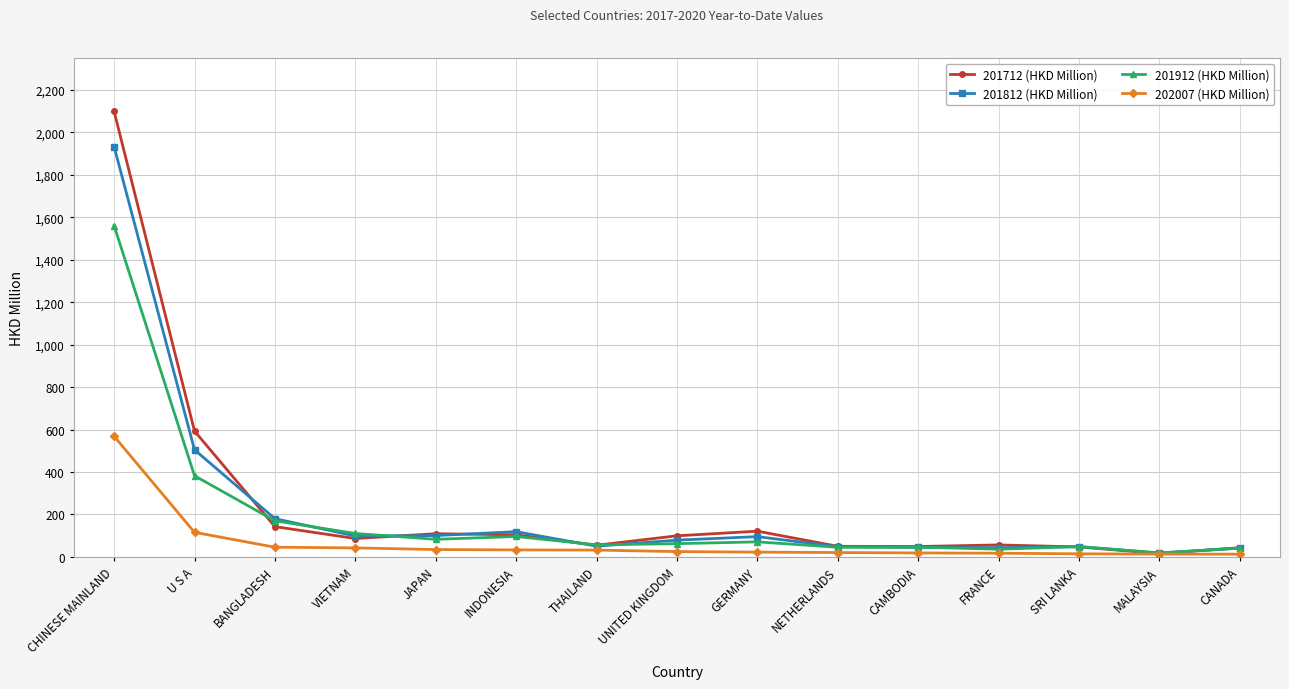

Read the 201812 (HKD Million) value at CHINESE MAINLAND.

1933.3